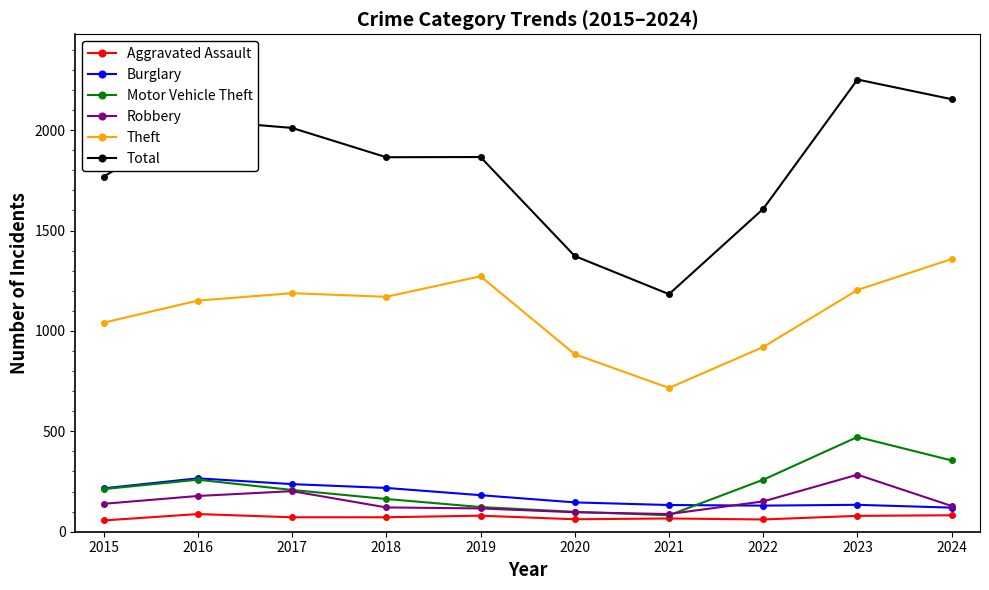

True or false: Theft has more than 2 interior local peaks.

False